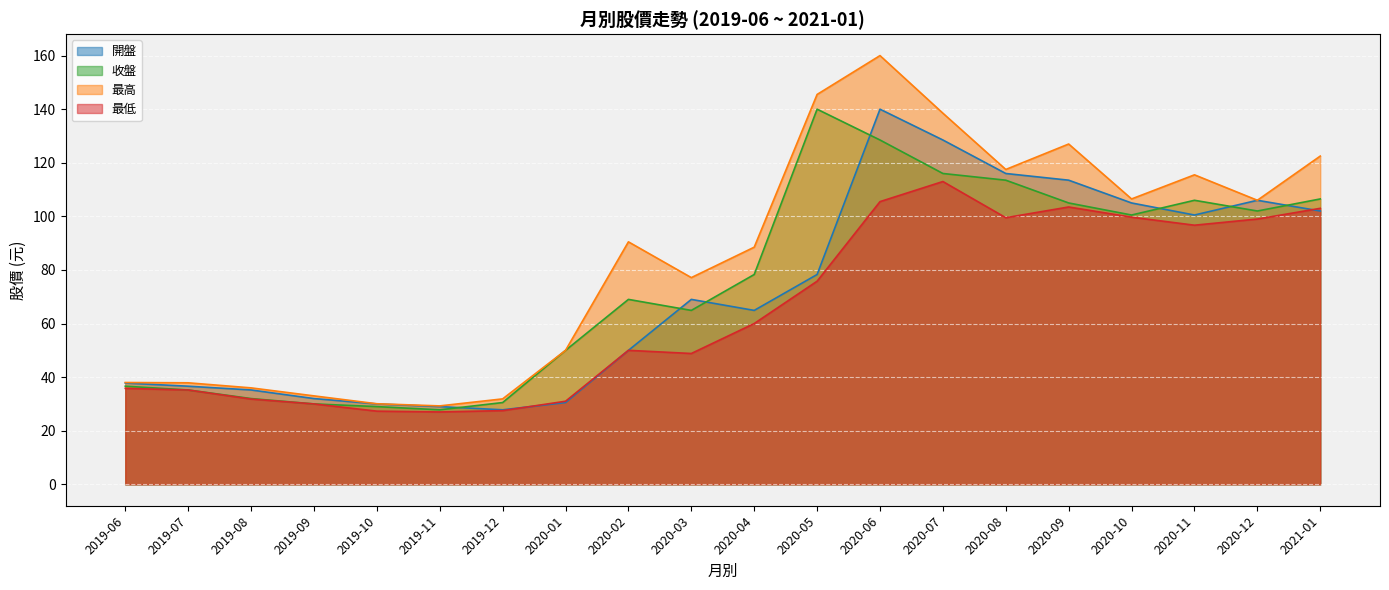

How many lines are shown in the chart?

4